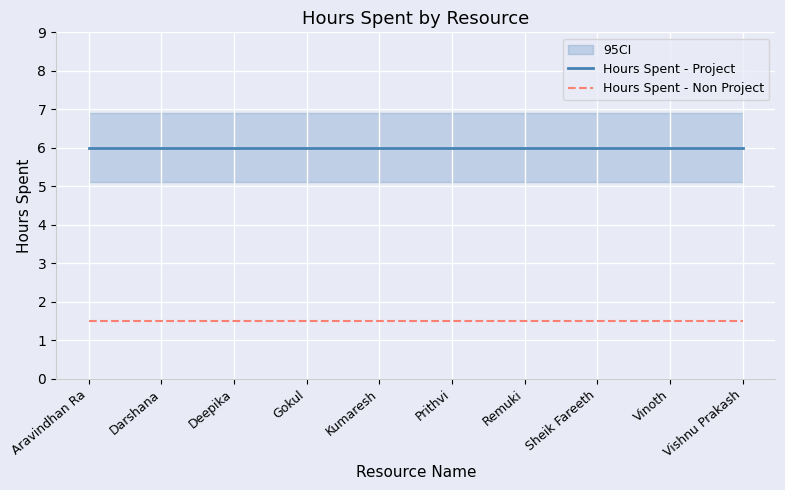

The Hours Spent - Project series shows 9.9 at Aravindhan Ra. True or false?

False